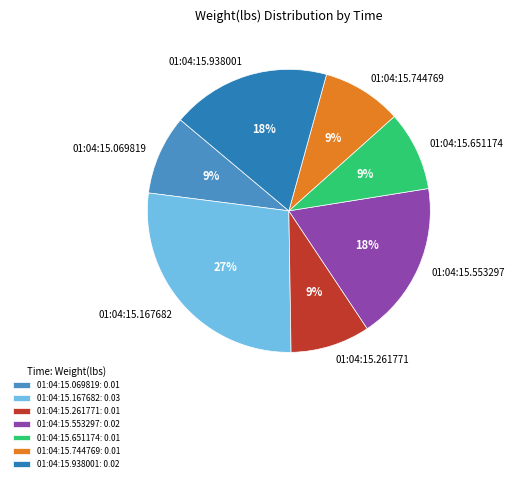

To the nearest percent, what is the difference between the 01:04:15.553297 and 01:04:15.167682 slice percentages?

9%